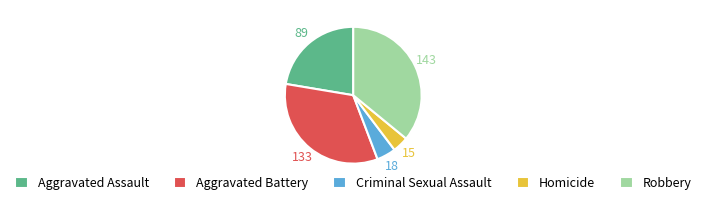

Which category has the smallest portion of the pie?

Homicide